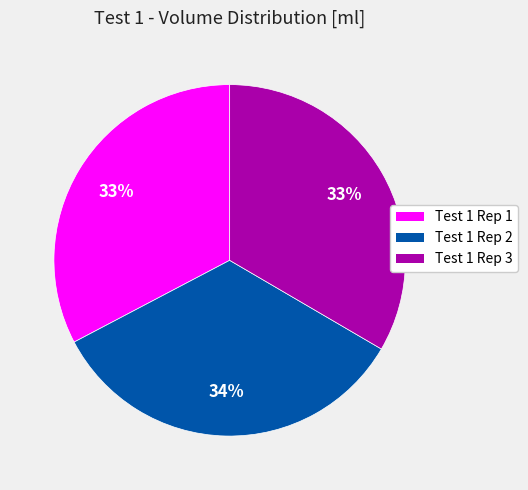

Between Test 1 Rep 2 and Test 1 Rep 1, which is larger?

Test 1 Rep 2